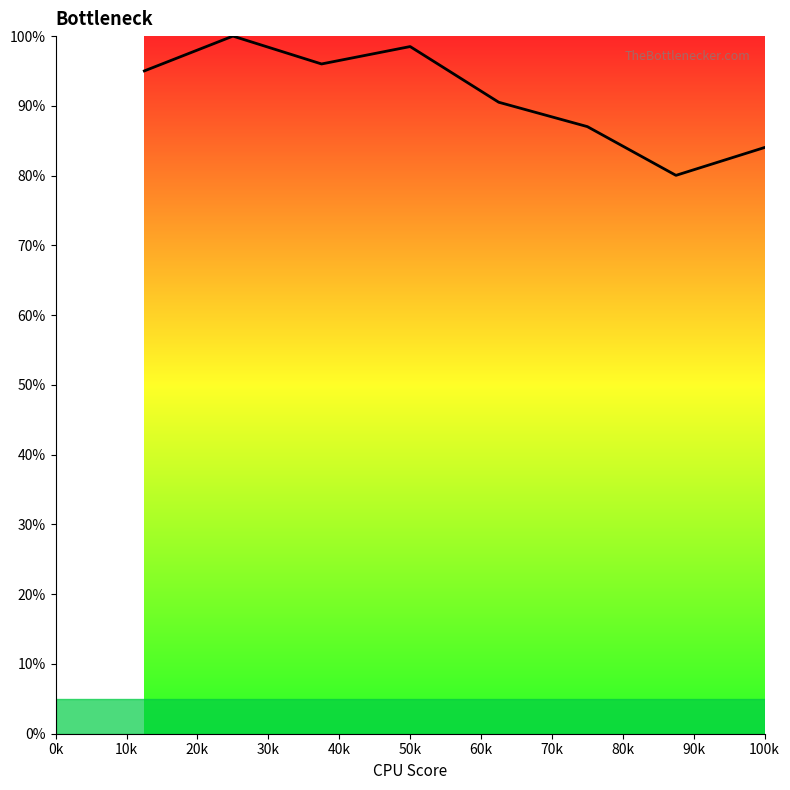

What is the greatest value displayed?

100.0